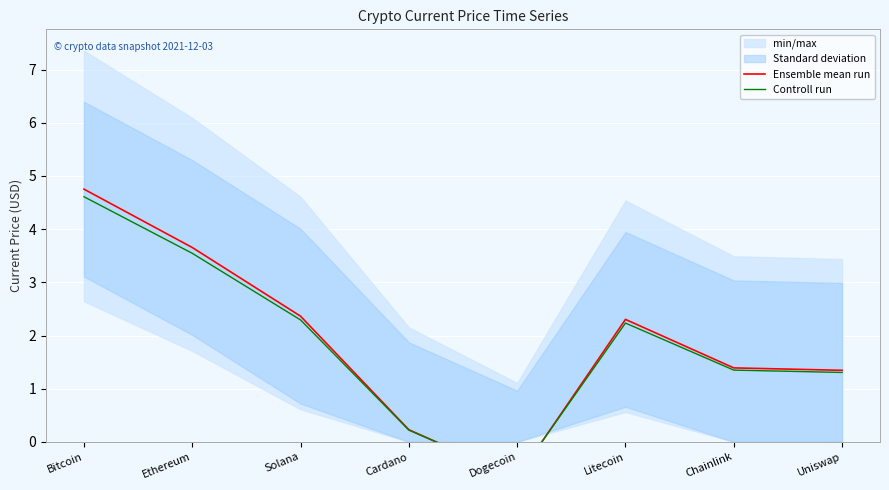

Is the value of Ensemble mean run at Uniswap greater than the value of Controll run at Solana?

No